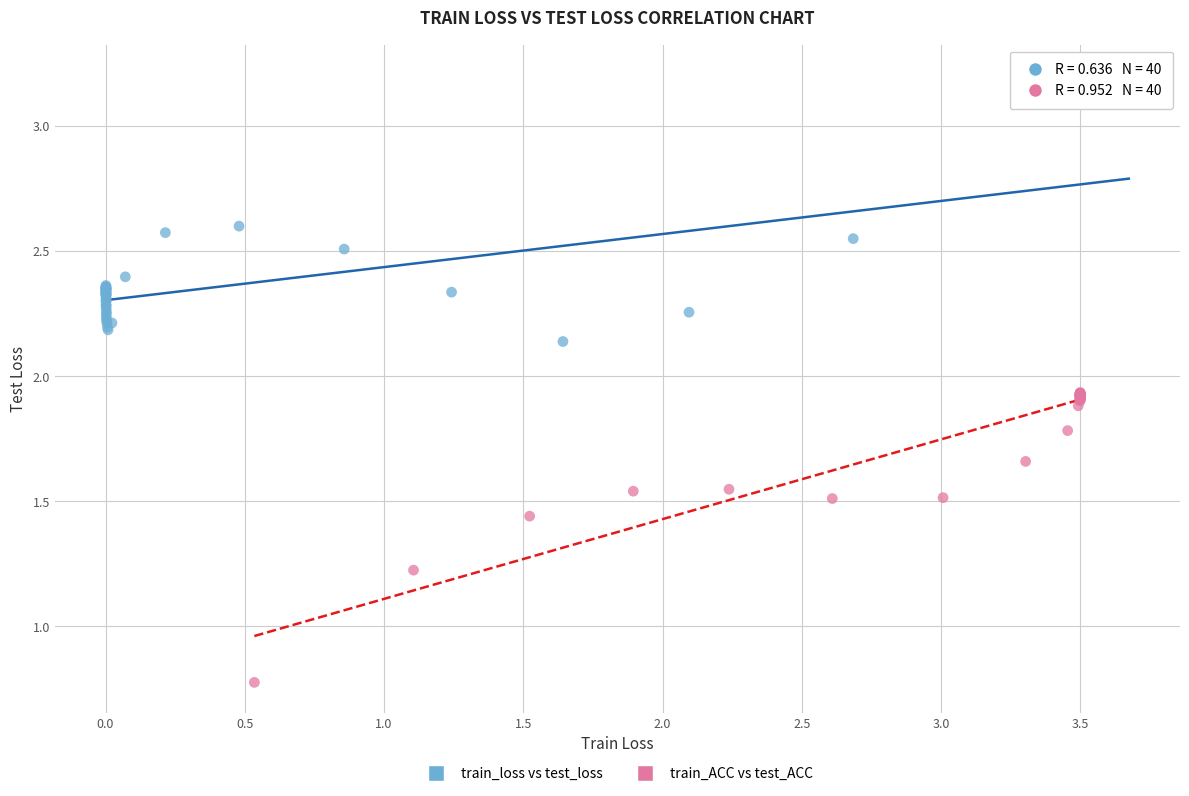

Which series contains the lowest Y value?

train_ACC vs test_ACC